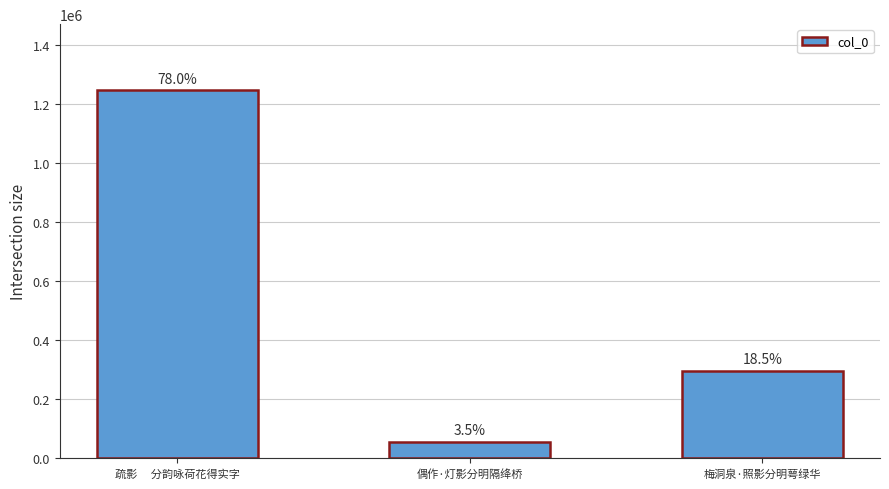

How many bars are there in total?

3